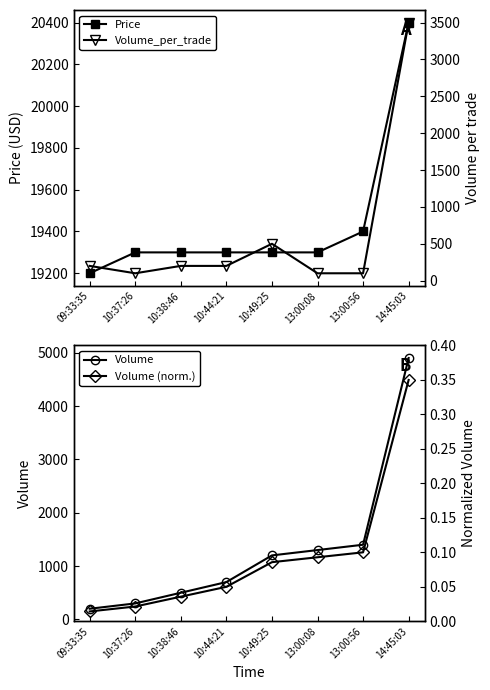

Reading left to right, what are all the values shown in this chart?

Price: 19200.0	19300.0	19300.0	19300.0	19300.0	19300.0	19400.0	20400.0
Volume: 200.0	300.0	500.0	700.0	1200.0	1300.0	1400.0	4900.0
Volume_per_trade: 200.0	100.0	200.0	200.0	500.0	100.0	100.0	3500.0
Volume (norm.): 0.0	0.0	0.0	0.0	0.1	0.1	0.1	0.3